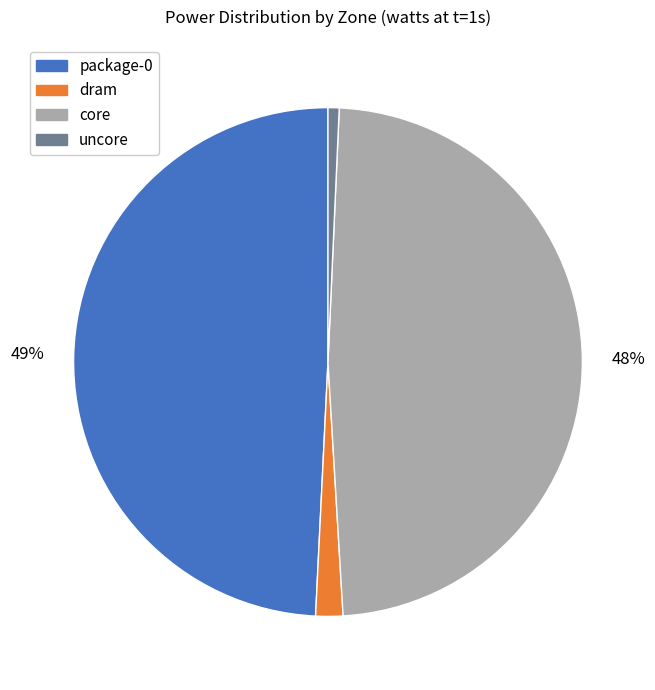

To the nearest percent, what is the average slice percentage?

25%